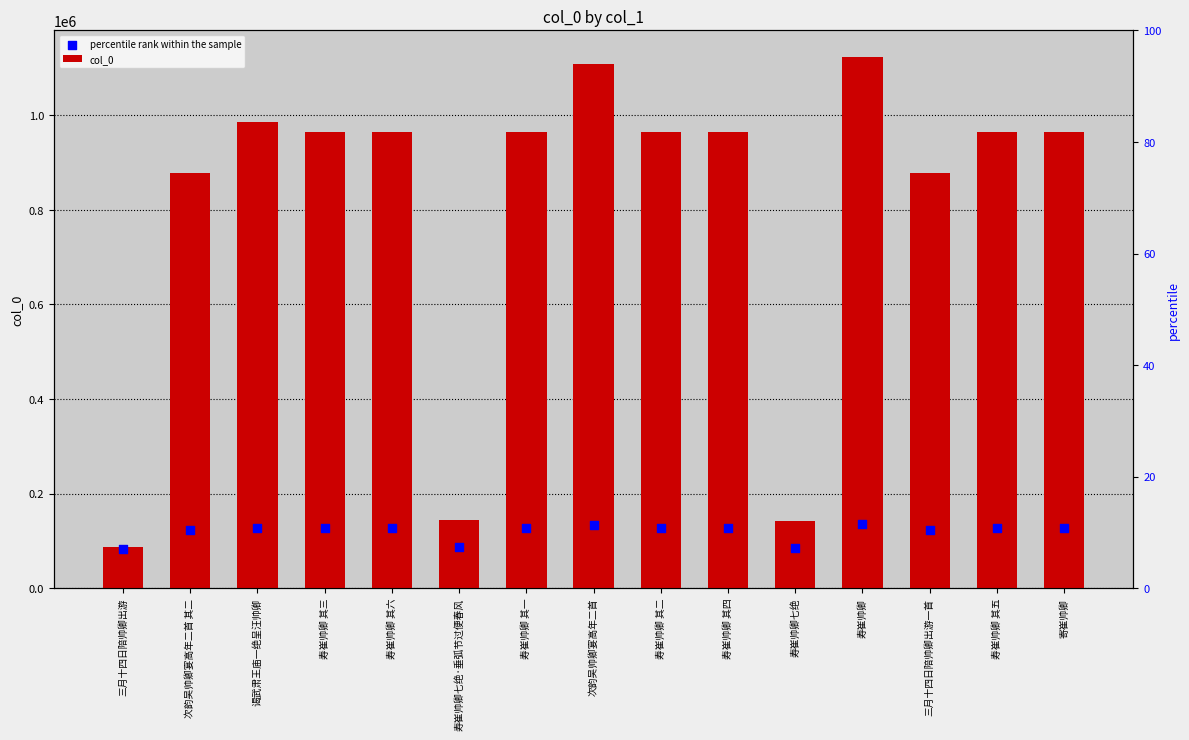

At how many categories does at least one series exceed 824242?

12